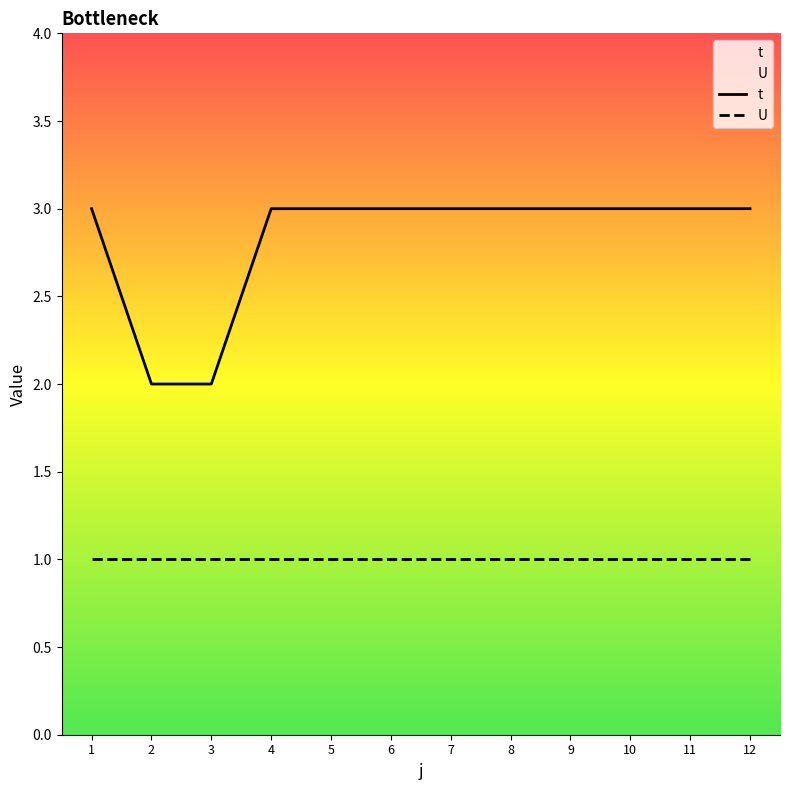

Which series has the widest spread of values?

t